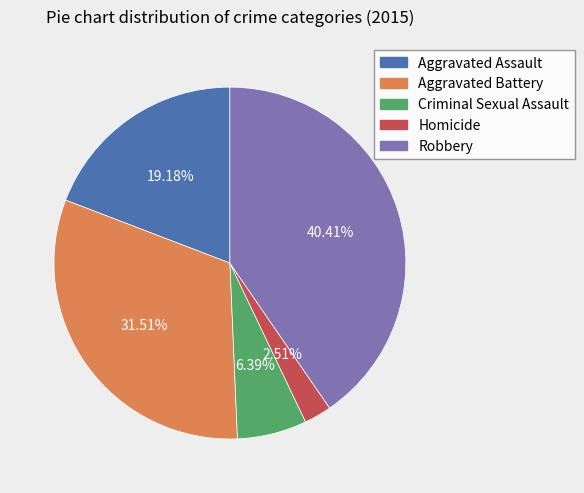

To the nearest percent, what is the difference between the largest and smallest slice percentages?

38%